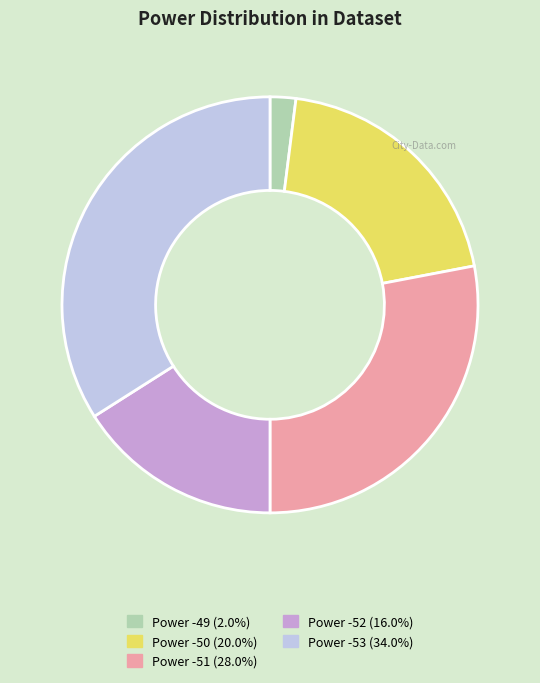

How many slices are in this pie chart?

5